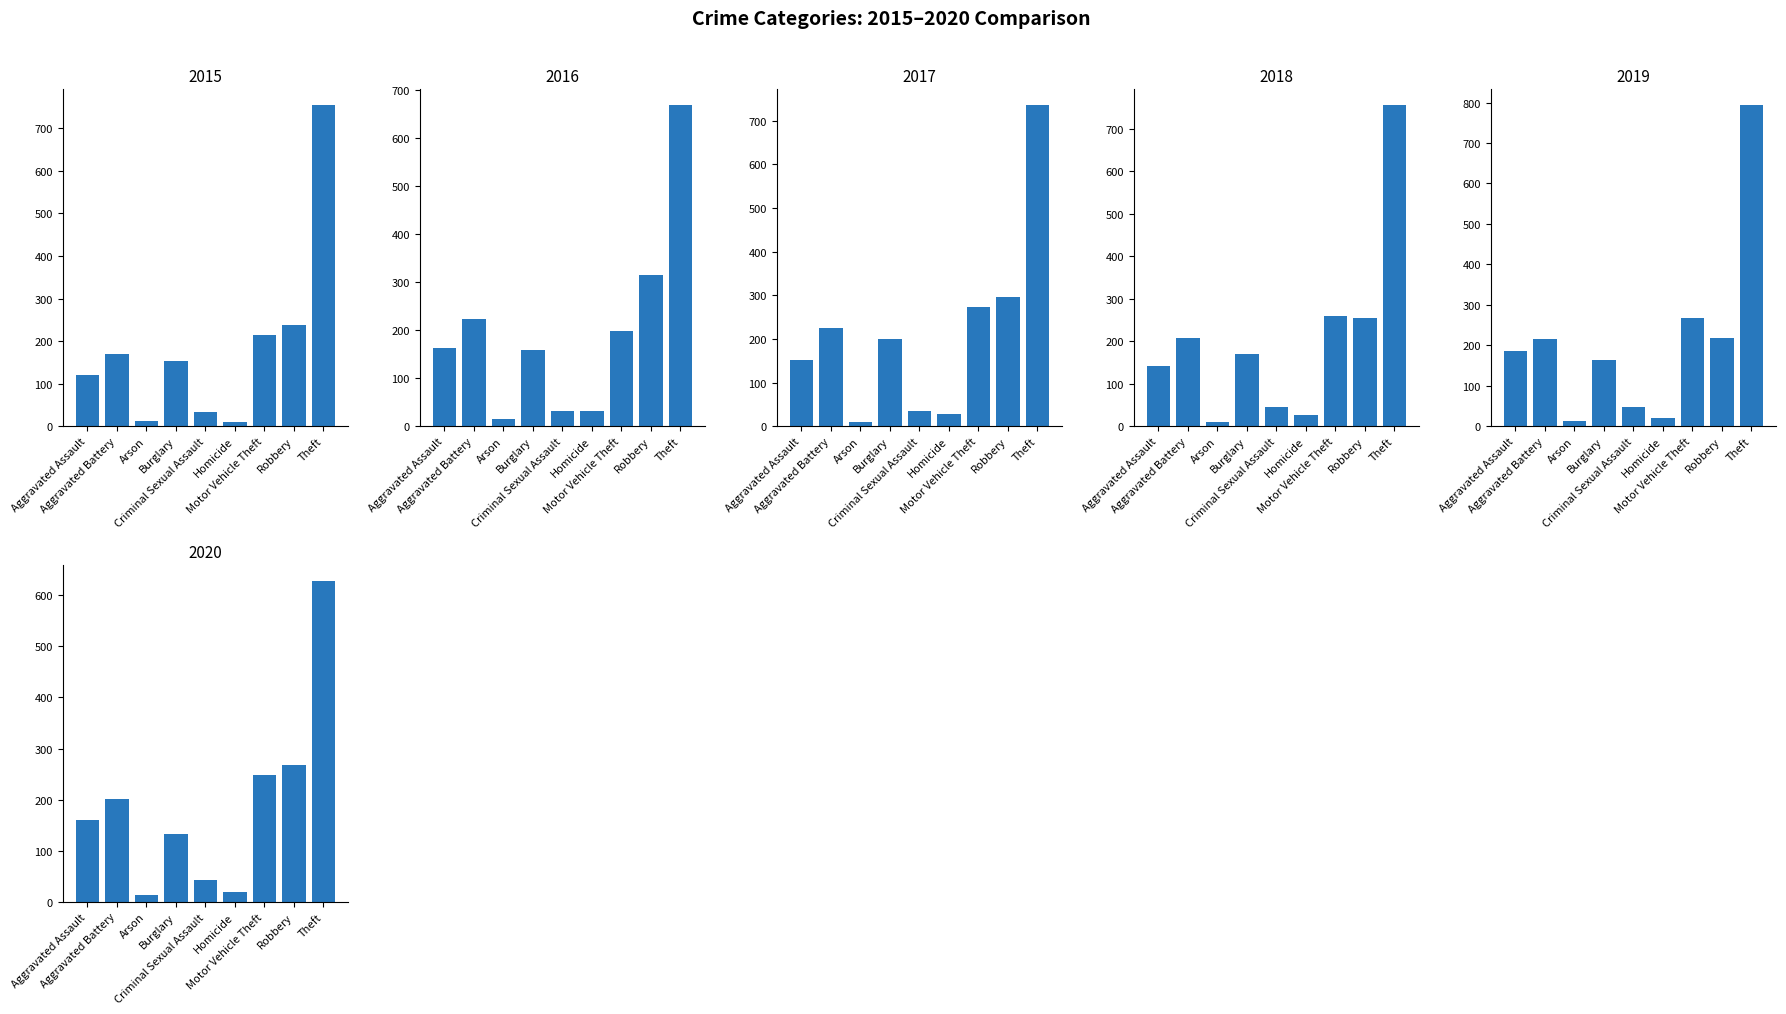

Rank the categories by 2019 value from lowest to highest.

Arson, Homicide, Criminal Sexual Assault, Burglary, Aggravated Assault, Aggravated Battery, Robbery, Motor Vehicle Theft, Theft